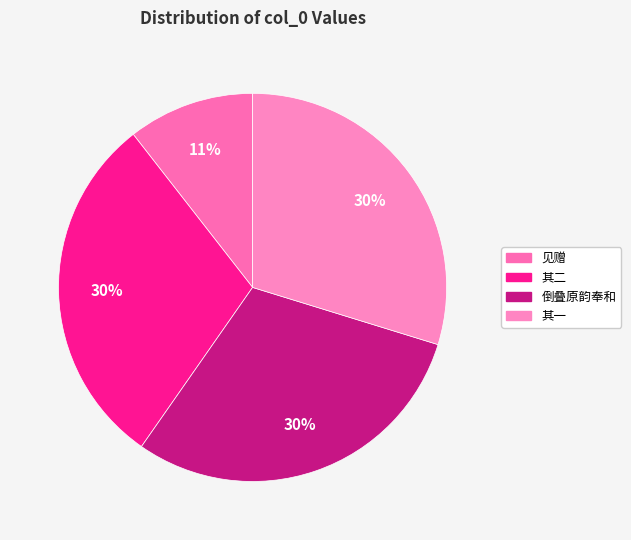

How many segments does this pie chart have?

4